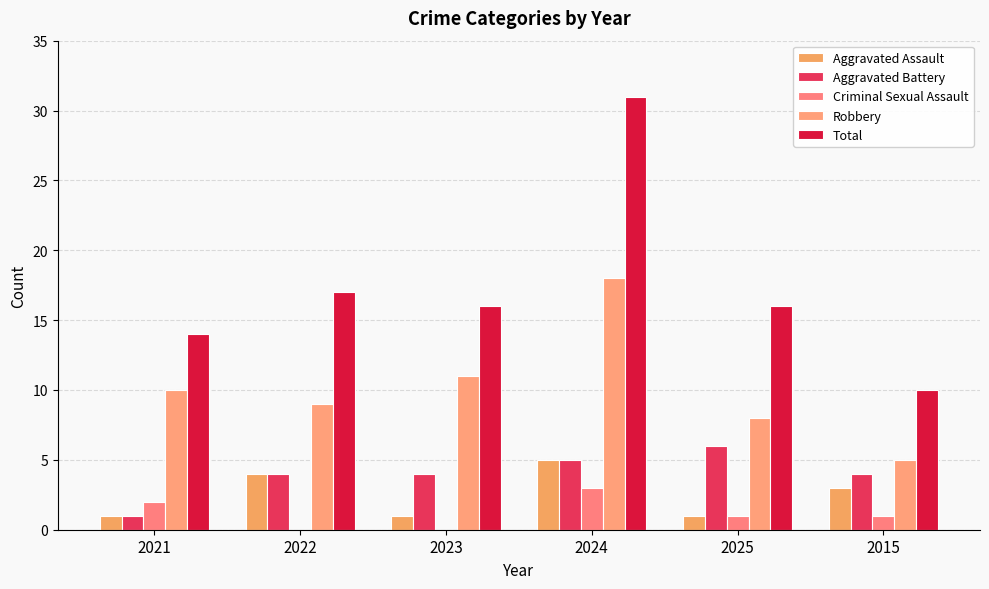

What is the sum of the Robbery values at 2025 and 2015?

13